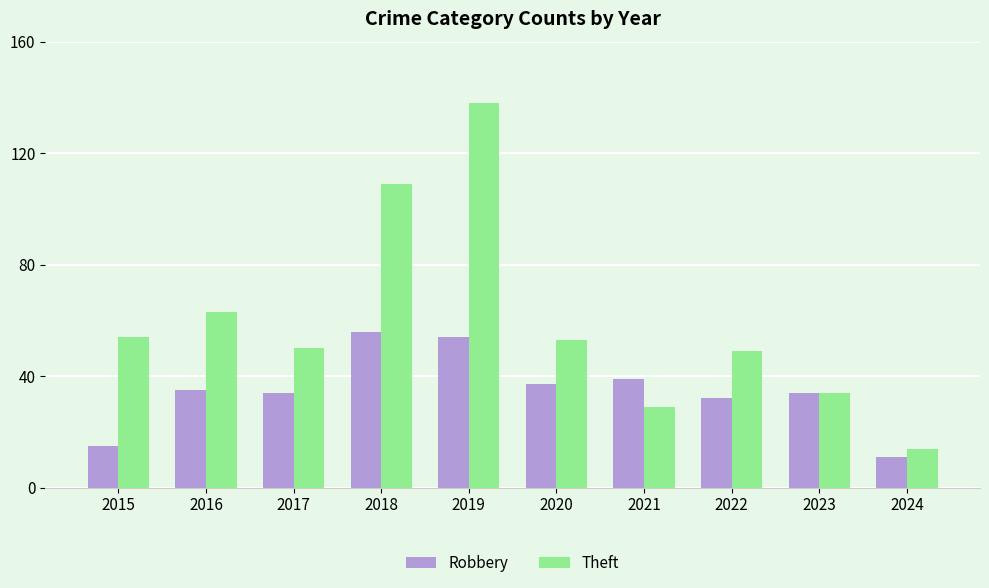

What is the difference between the maximum and second lowest values in the Theft series?

109